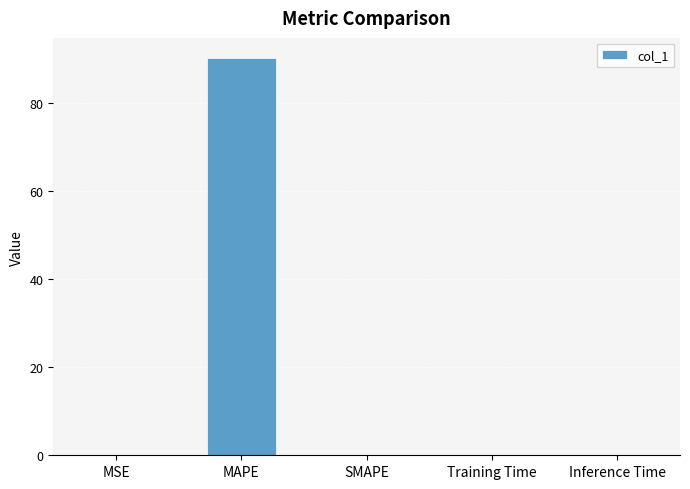

What is the greatest value displayed?

90.3